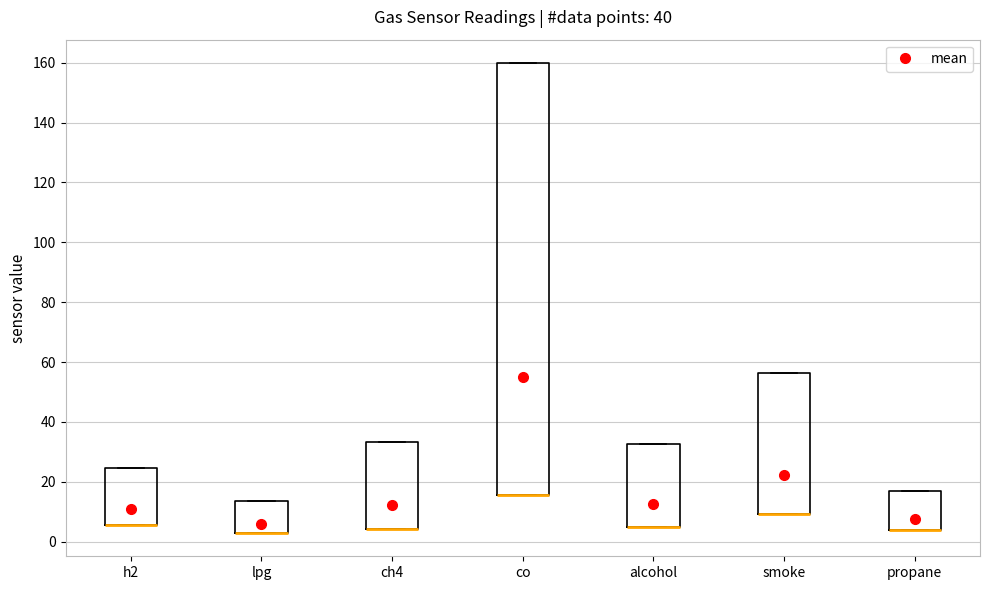

Comparing the boxes themselves (not the whiskers), which one is the tallest?

co